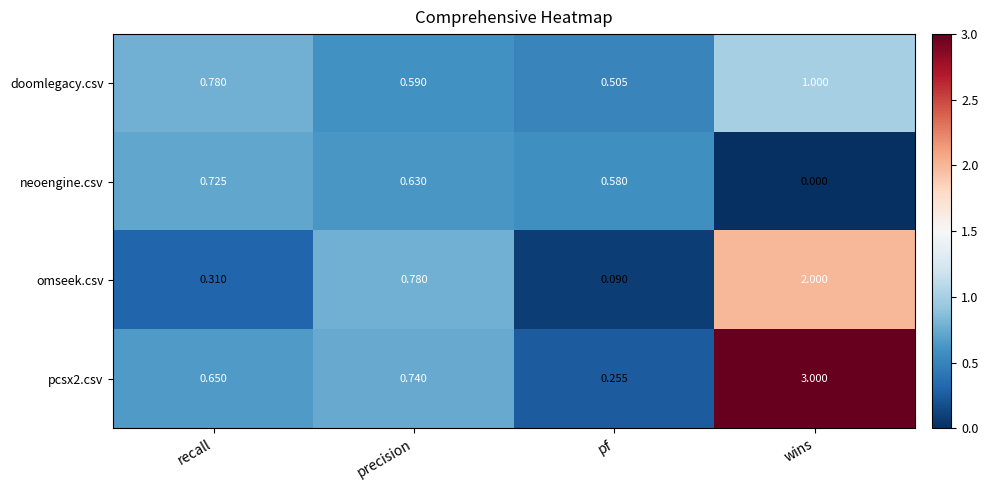

Is the value of pcsx2.csv at recall greater than the value of omseek.csv at pf?

Yes